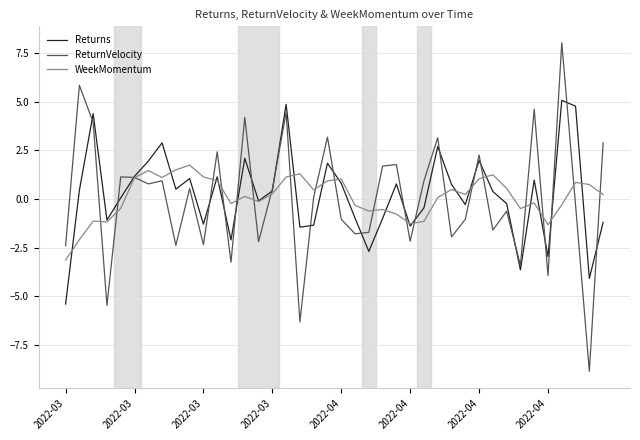

What is the smallest value displayed?

-8.9